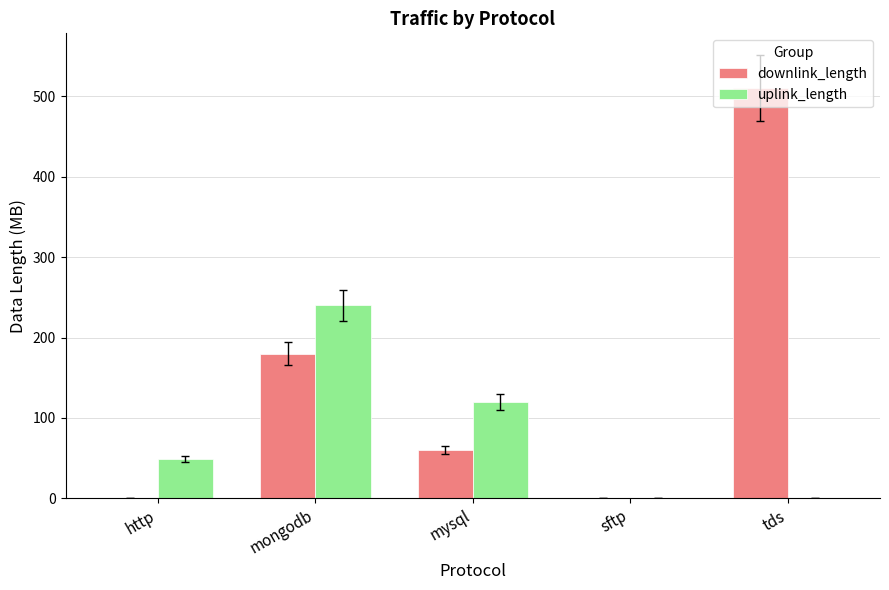

True or false: downlink_length has a value of 303.2 at mongodb.

False